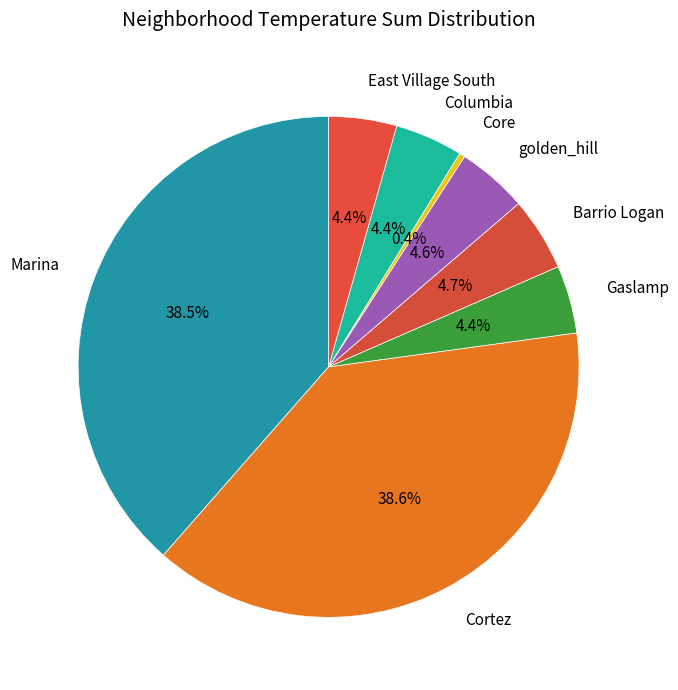

Count the number of slices in the pie.

8